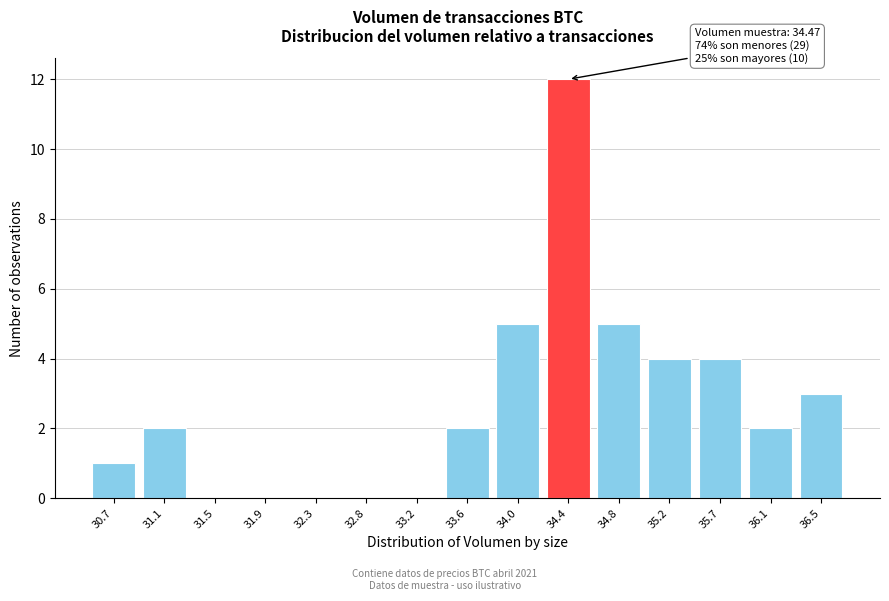

Reading left to right, extract all data points from this chart.

30.7=1	31.1=2	31.5=0	31.9=0	32.3=0	32.8=0	33.2=0	33.6=2	34.0=5	34.4=12	34.8=5	35.2=4	35.7=4	36.1=2	36.5=3